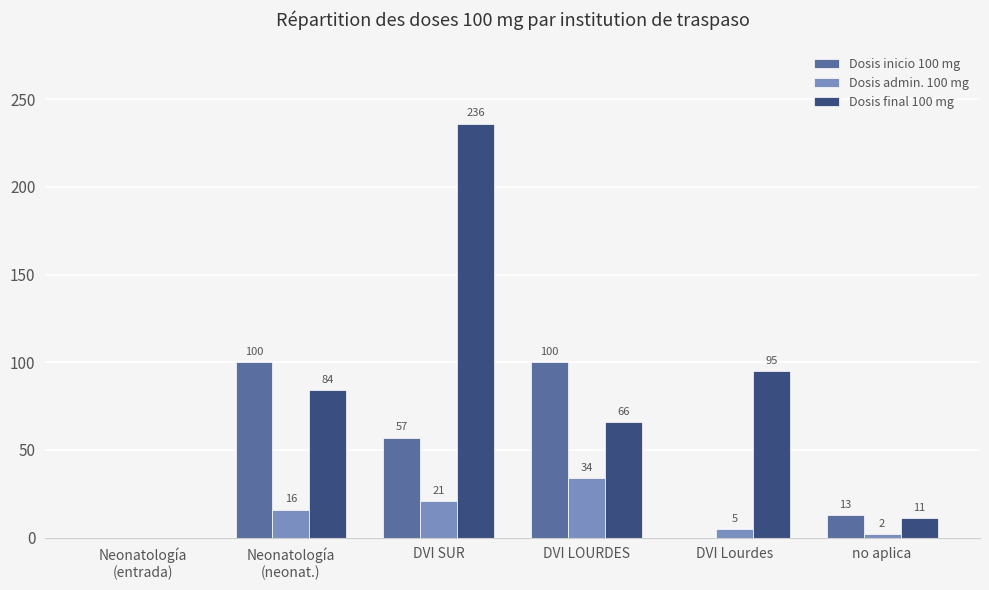

What is the sum of all Dosis final 100 mg values?

492